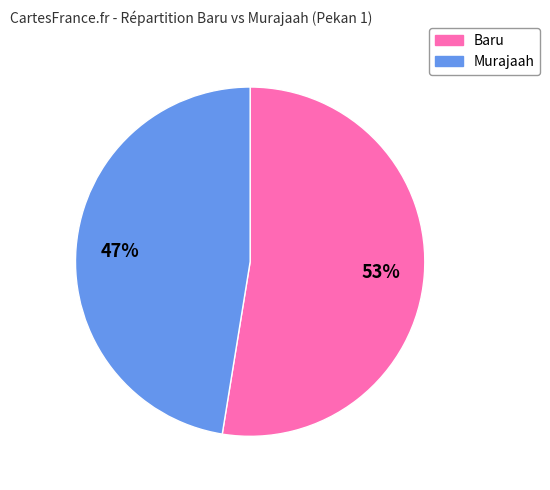

To the nearest percent, what is the average slice percentage?

50%